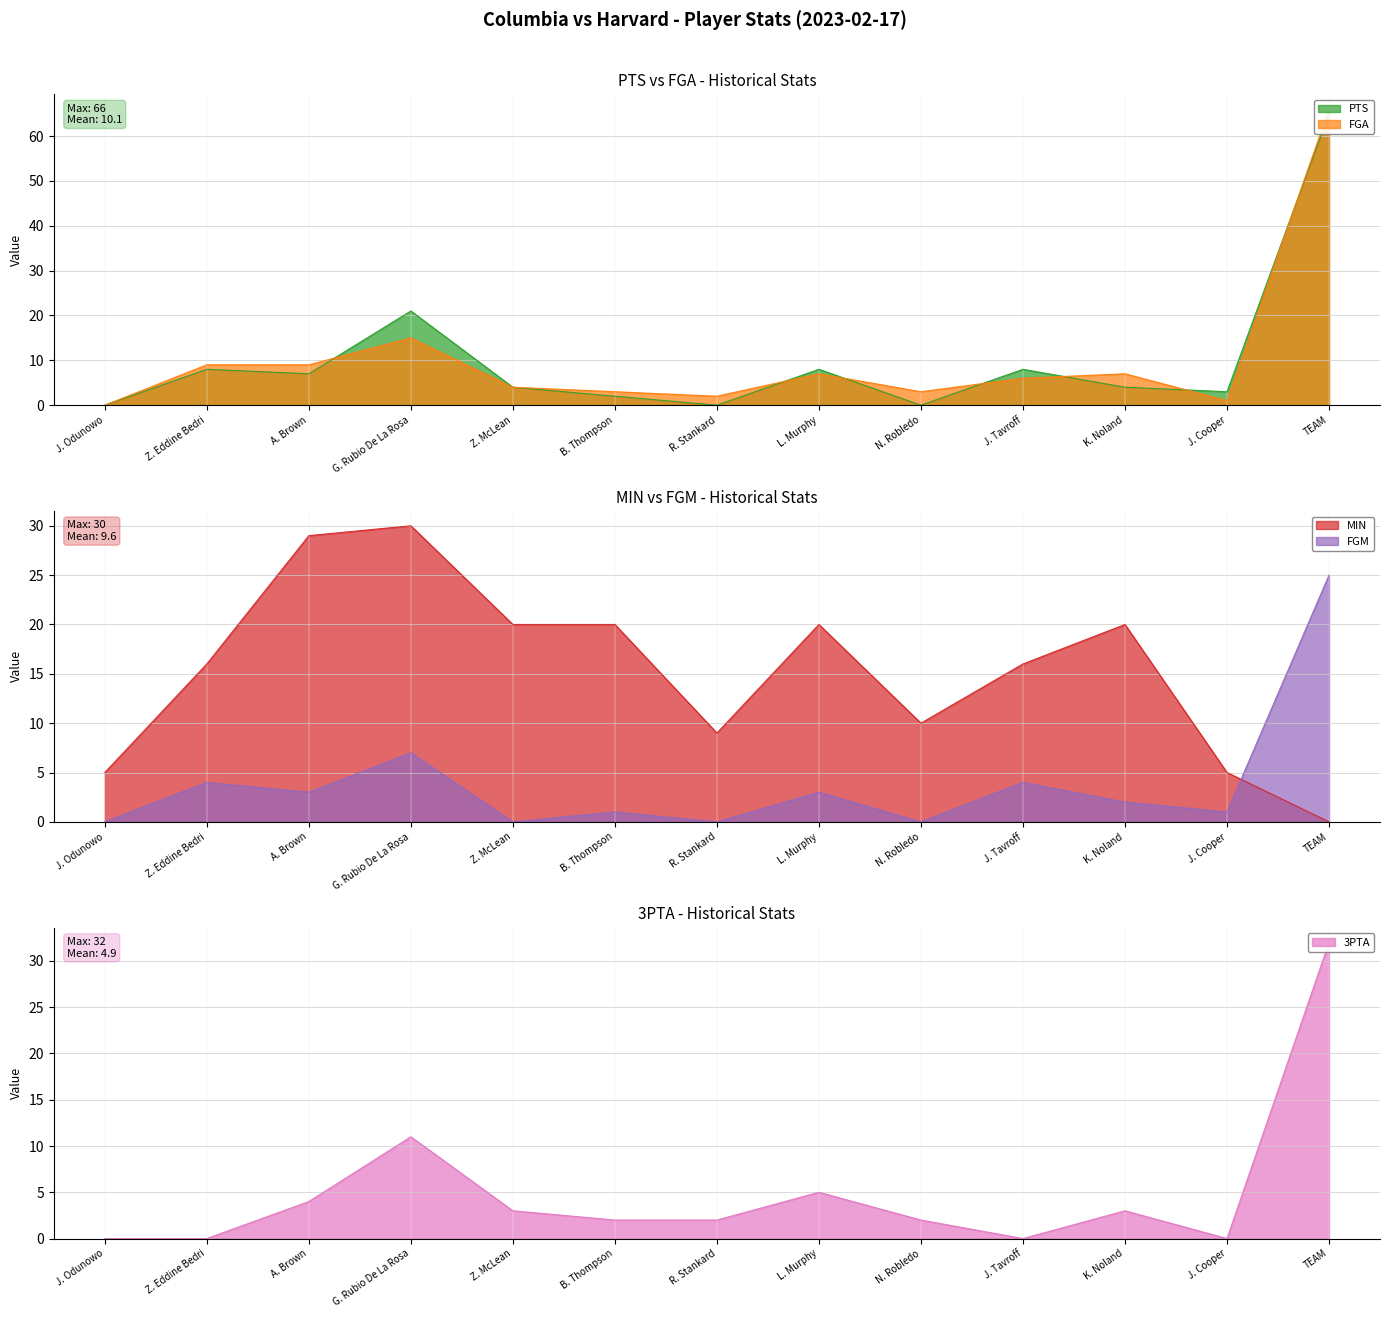

What is the difference between the 3PTA values at G. Rubio De La Rosa and K. Noland?

8